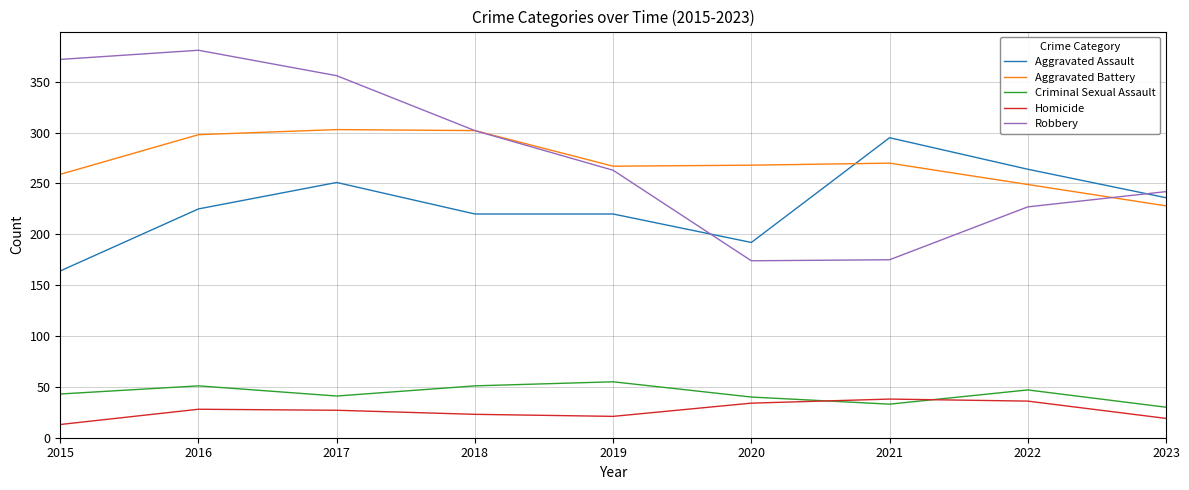

The Criminal Sexual Assault series shows 68 at 2018. True or false?

False